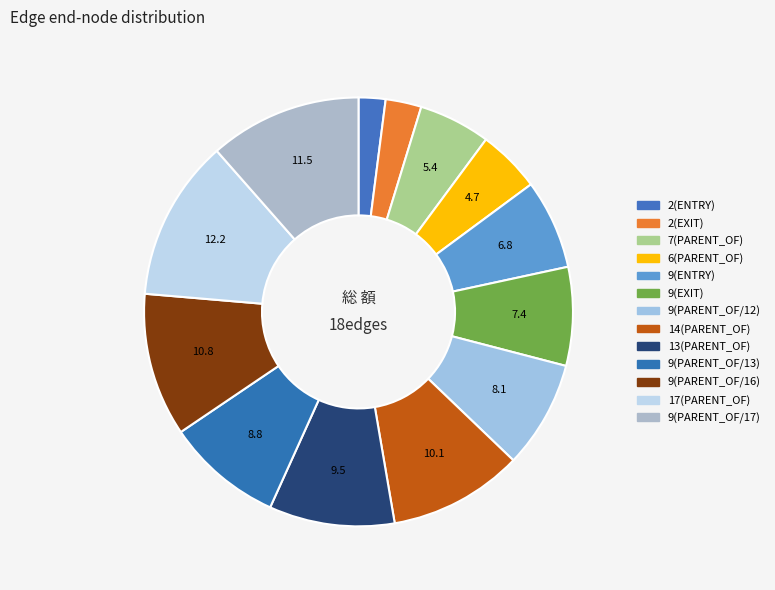

How many segments does this pie chart have?

13